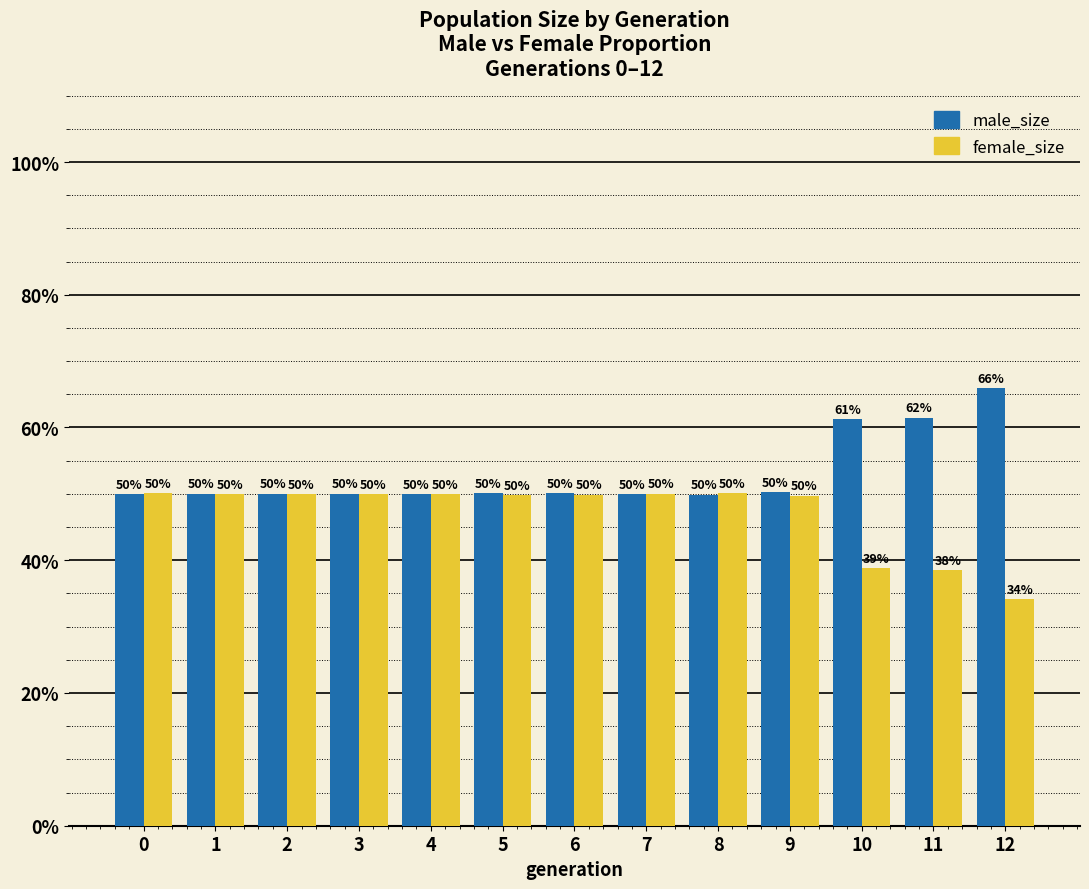

Which series has the largest total across all categories?

male_size